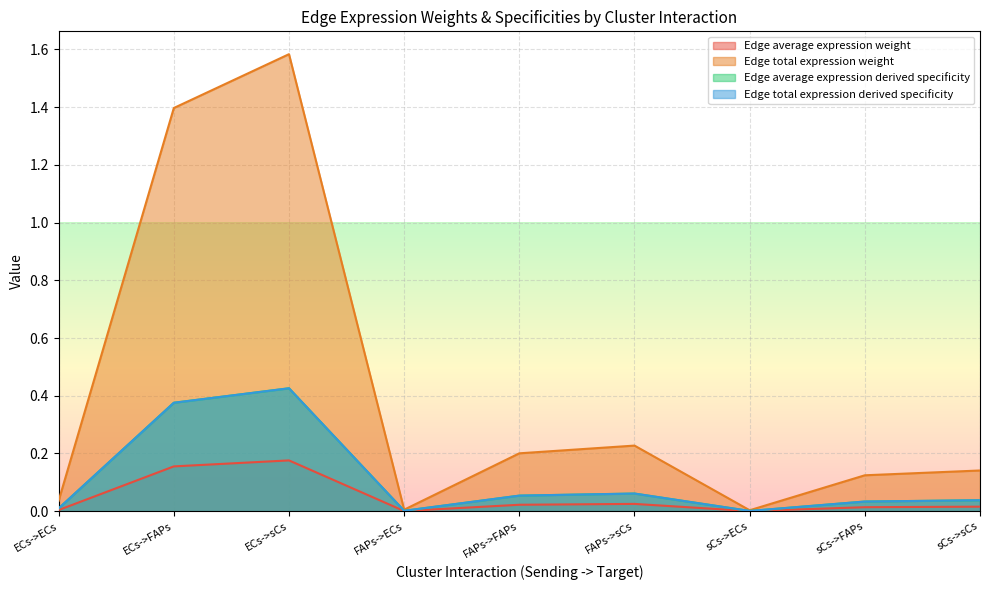

What is the sum of all Edge average expression derived specificity values?

1.0